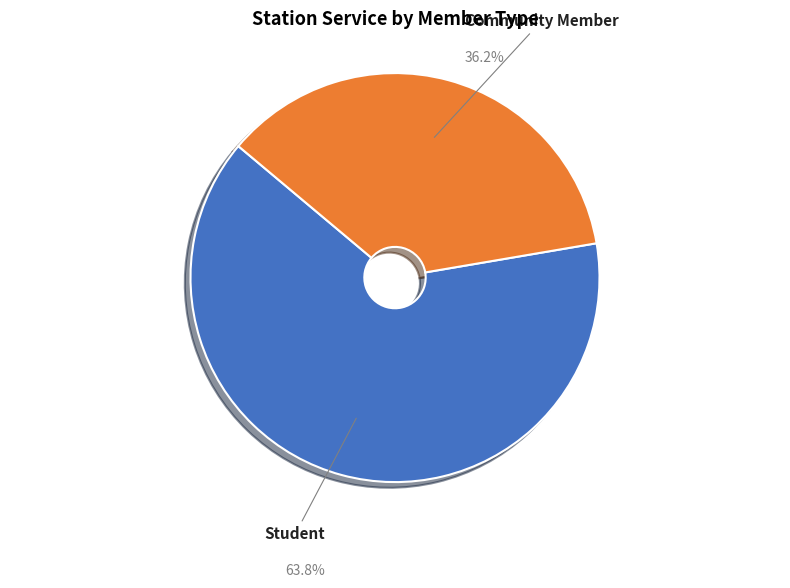

To the nearest percent, what is the difference between the largest and smallest slice percentages?

28%